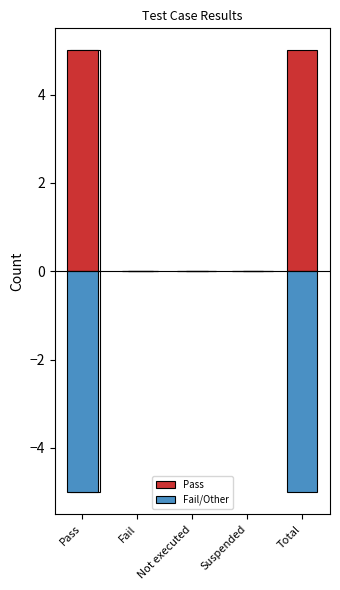

What is the label of the 2nd bar from the left?

Fail